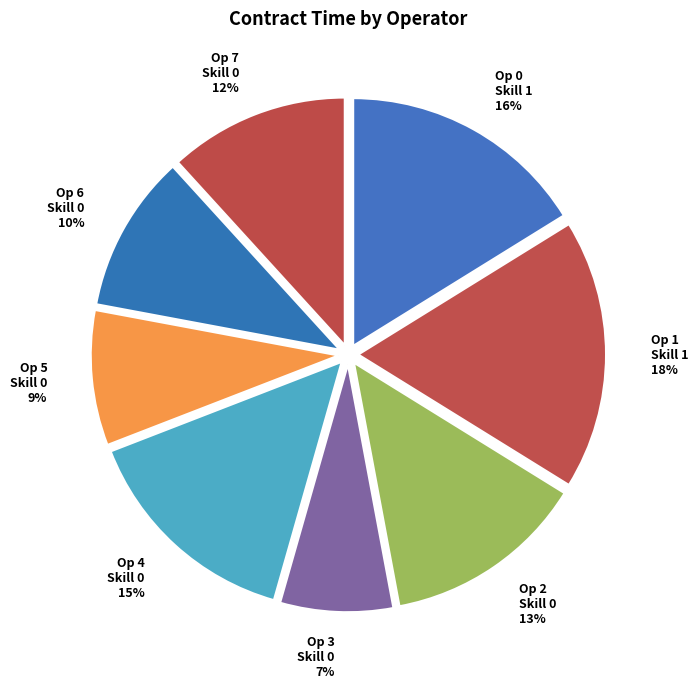

Is there any slice that represents more than half of the pie?

No